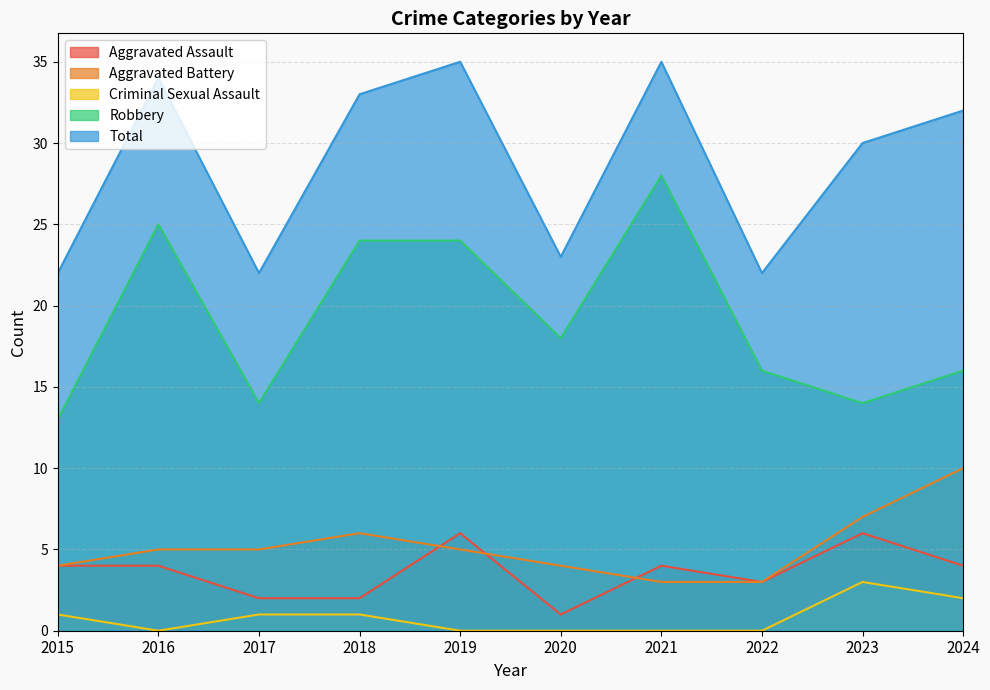

The Aggravated Assault series shows 2 at 2017. True or false?

True